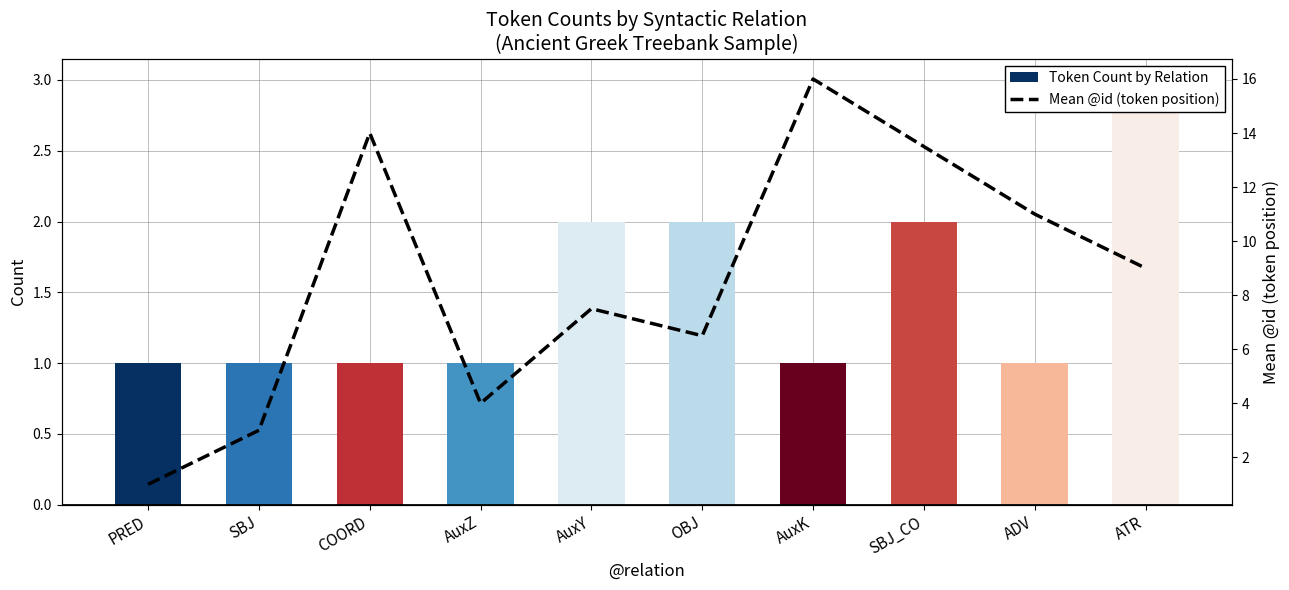

How many data points in Mean @id (token position) are above 9?

4